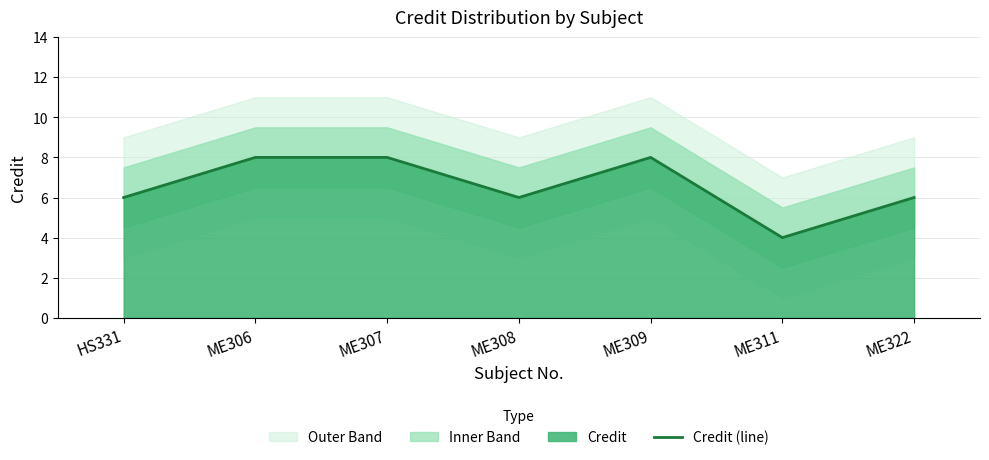

What value does the data have at HS331?

6